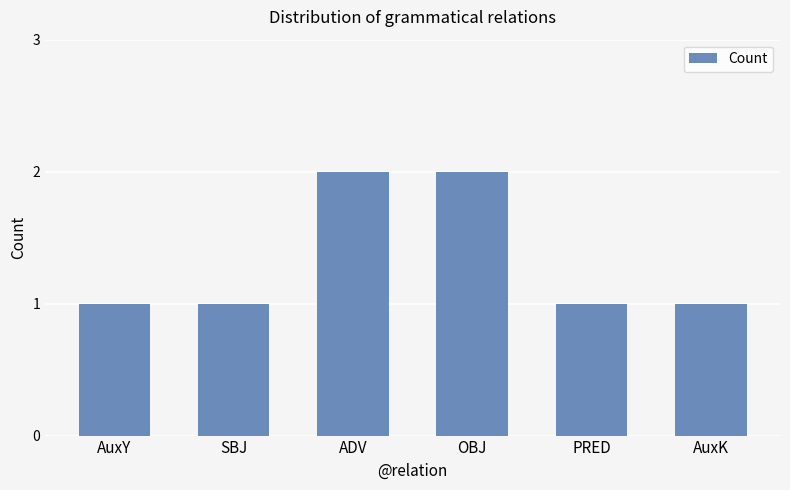

How many bars are there in total?

6